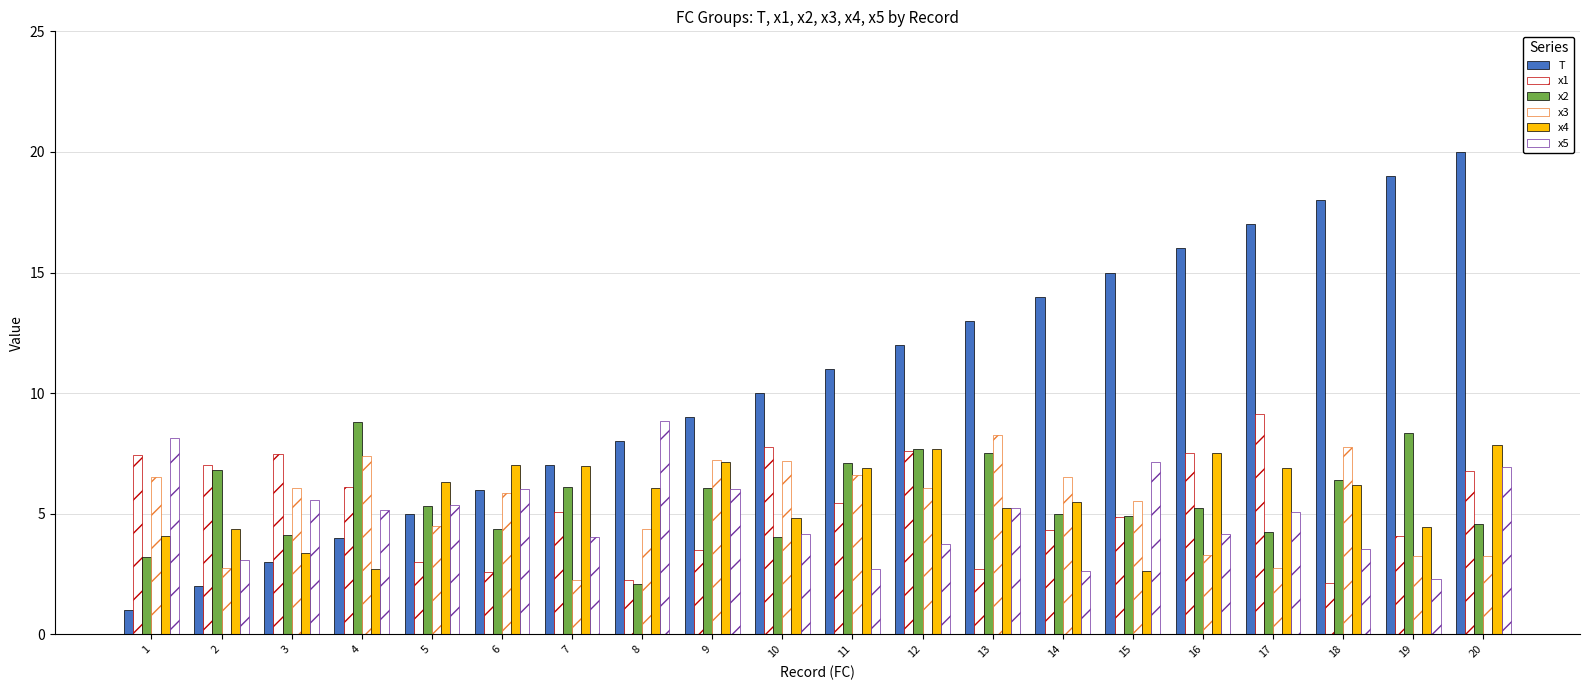

Does the chart contain any negative values?

No